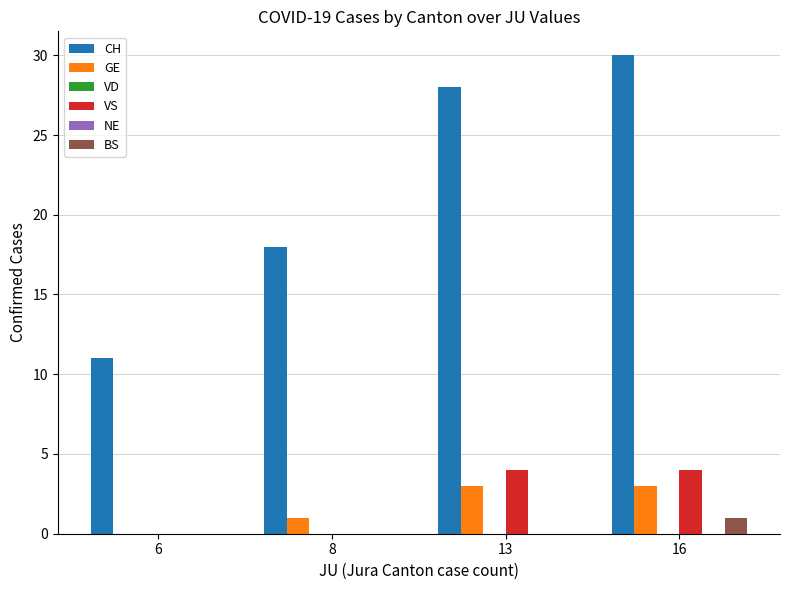

Where is GE nearest to the value 1?

8